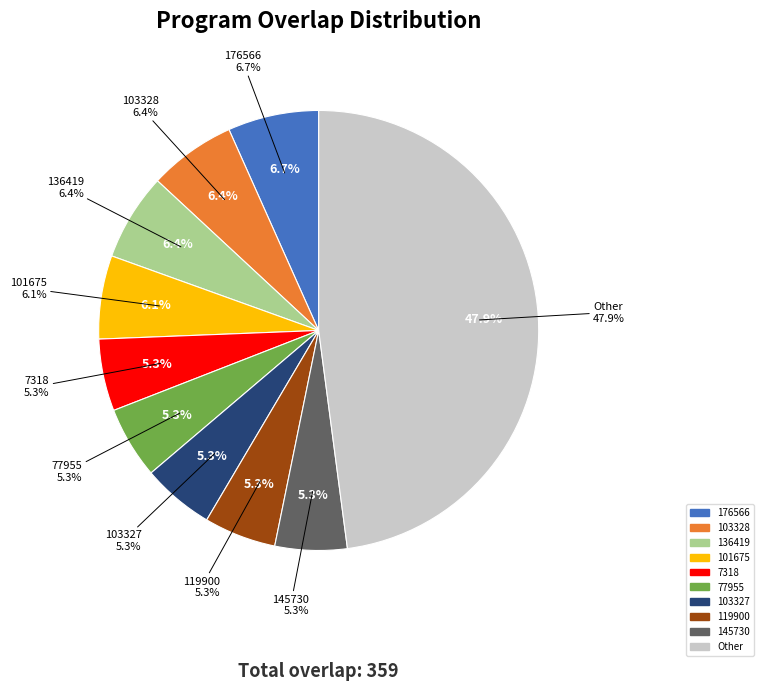

What is the ratio of the value at 101675 to the value at 136419?

1.0